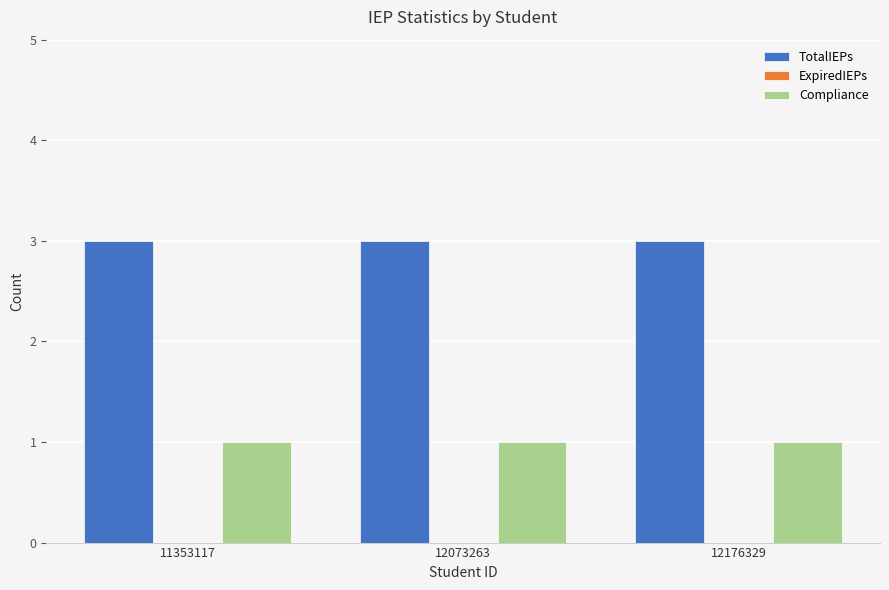

What is the average value of the TotalIEPs series?

3